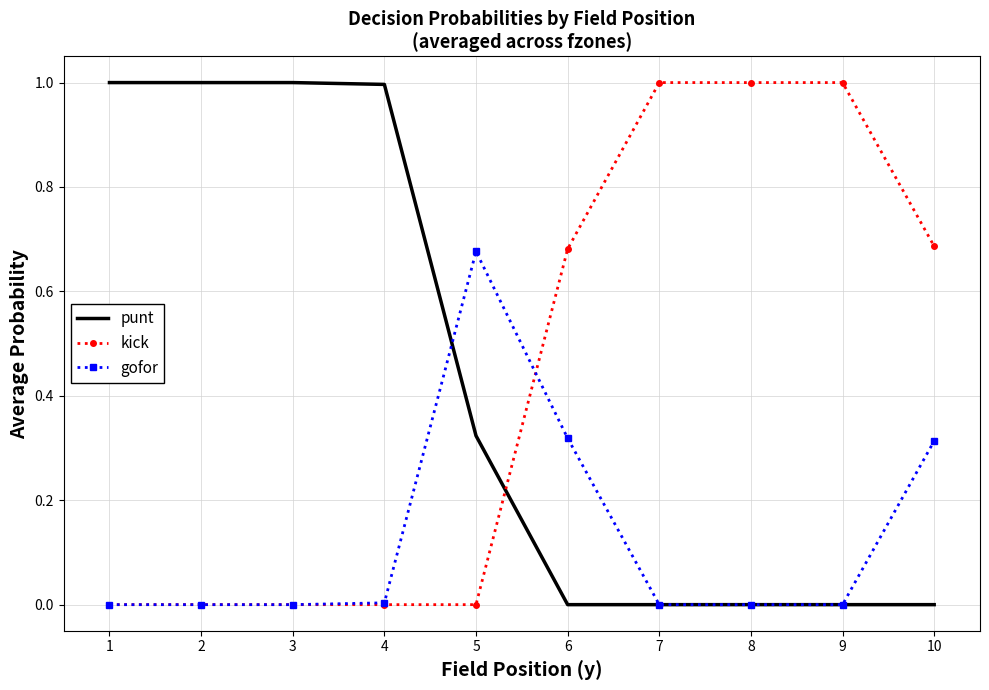

What is the greatest value displayed?

1.0